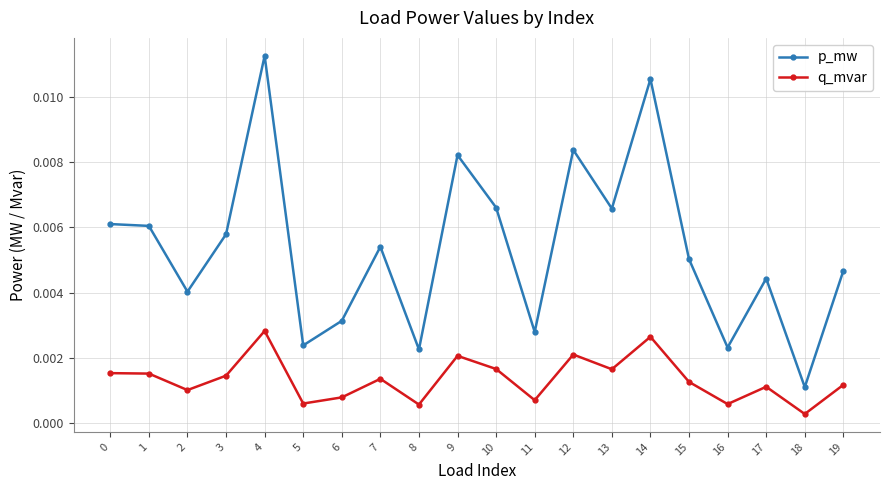

Which label corresponds to the largest value in the chart?

4